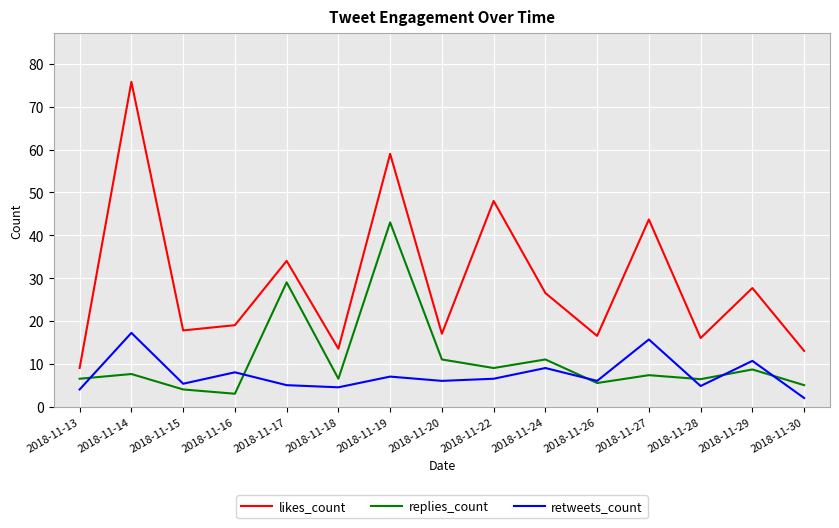

At which label does retweets_count reach its minimum?

2018-11-30